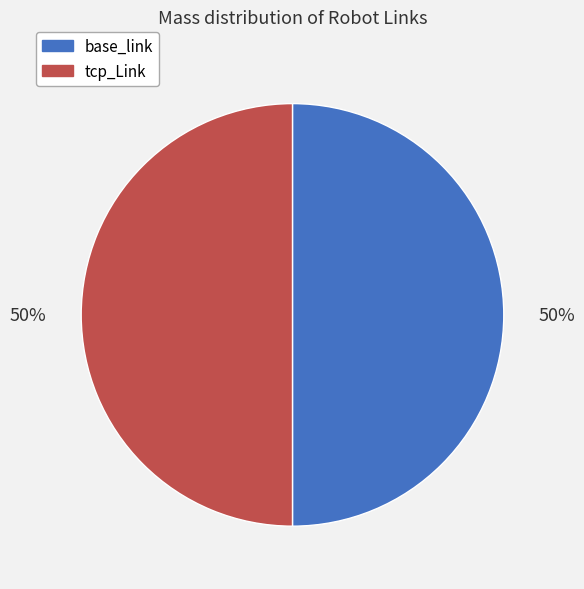

What percentage is the tcp_Link slice, to the nearest percent?

50%